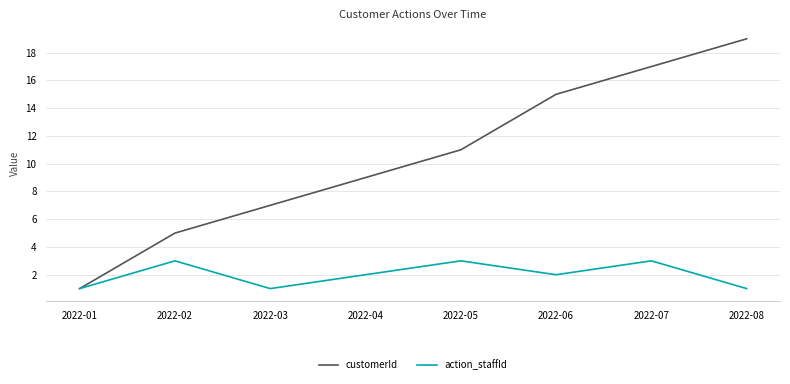

Count the number of data series in this chart.

2